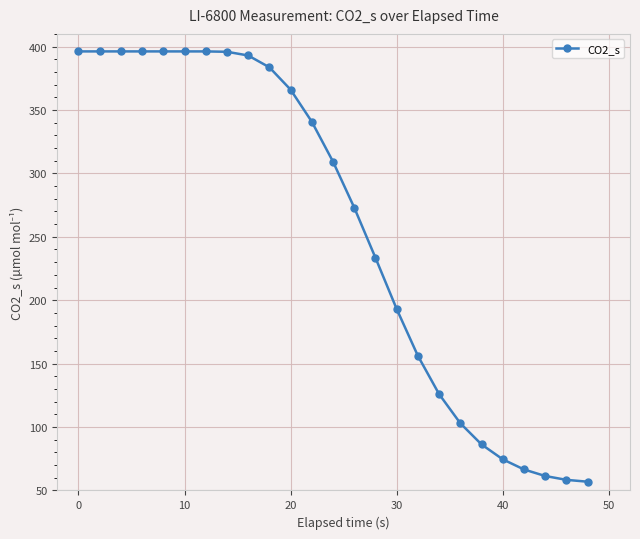

How many values are below 309?

12